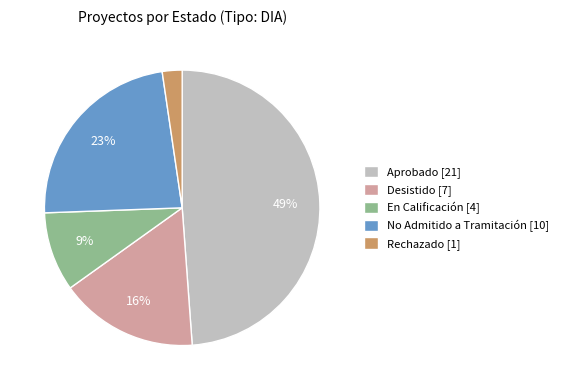

How many segments does this pie chart have?

5